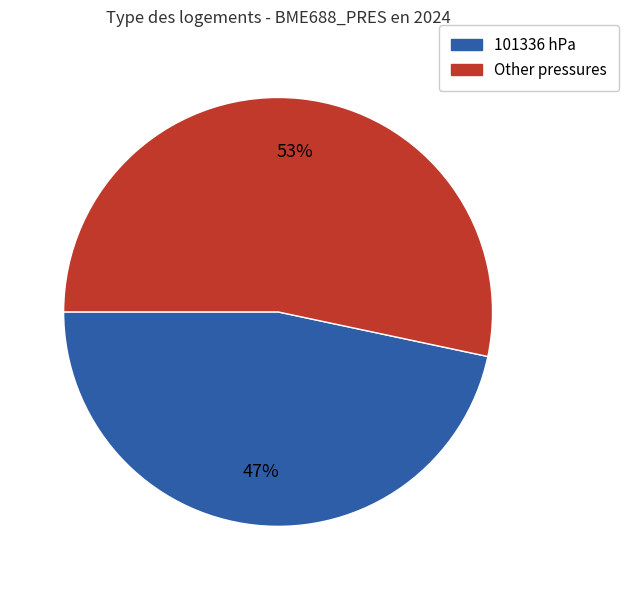

To the nearest percent, what percentage of the pie is Other pressures?

53%